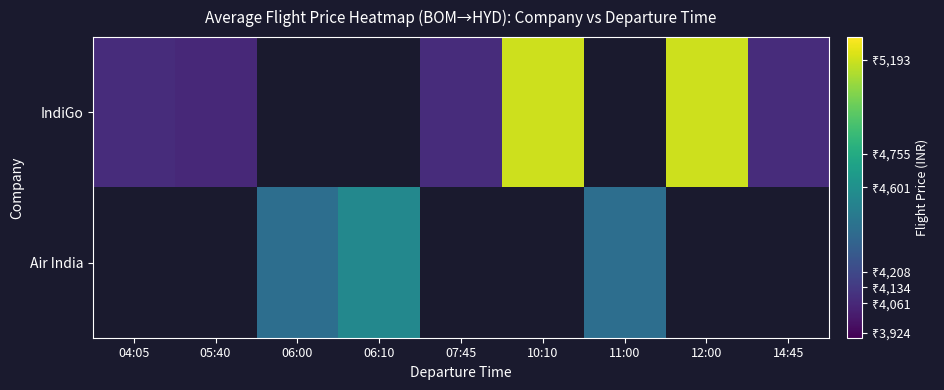

How many data points does each series have?

9